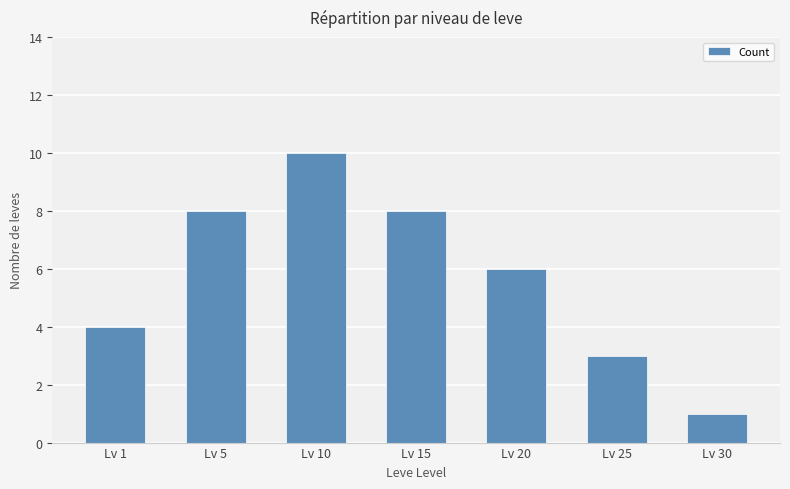

Reading left to right, list all the values displayed in this chart.

Lv 1=4	Lv 5=8	Lv 10=10	Lv 15=8	Lv 20=6	Lv 25=3	Lv 30=1